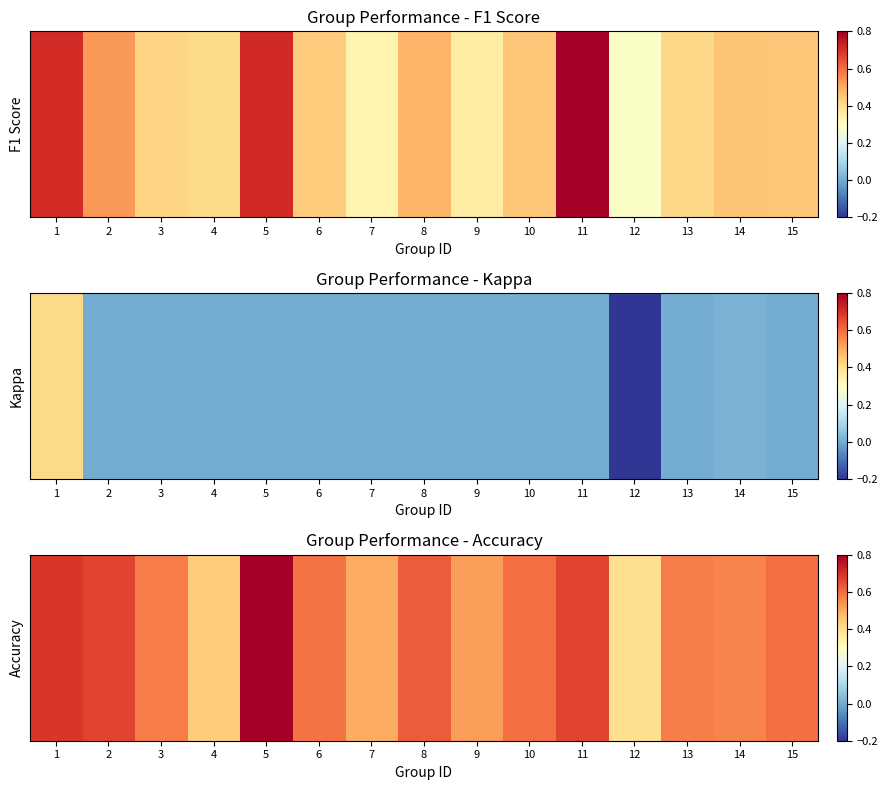

What is the smallest value displayed?

0.4